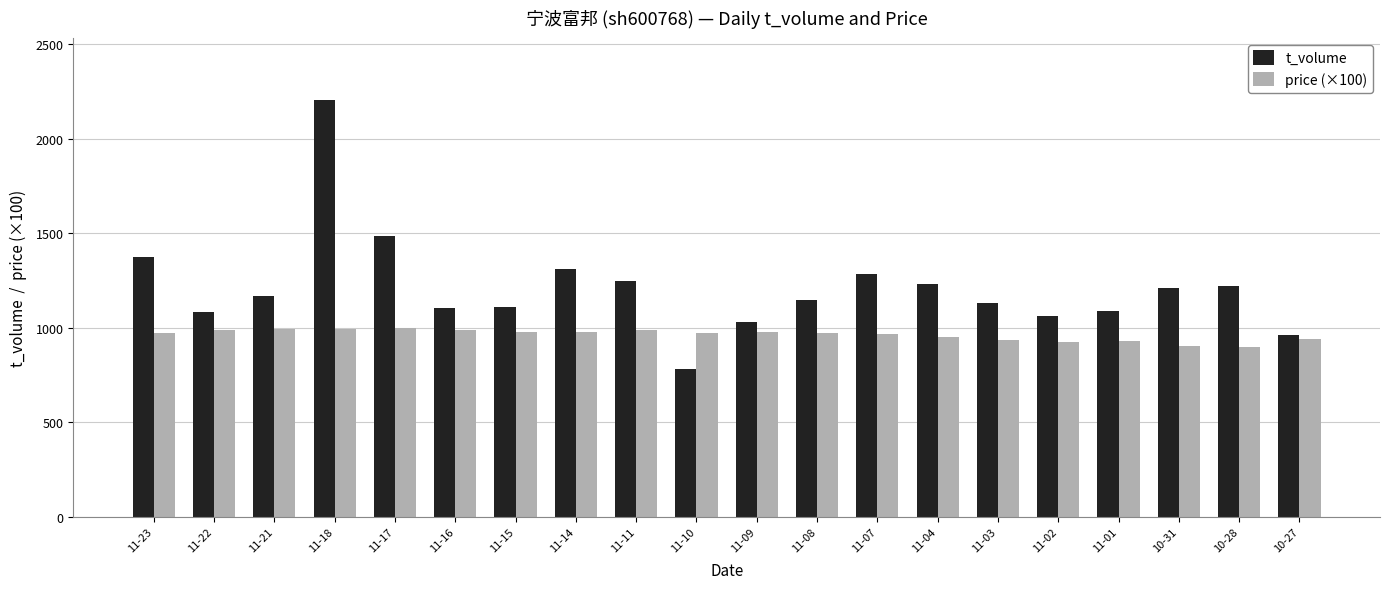

What is the sum of all price (×100) values?

19249.0